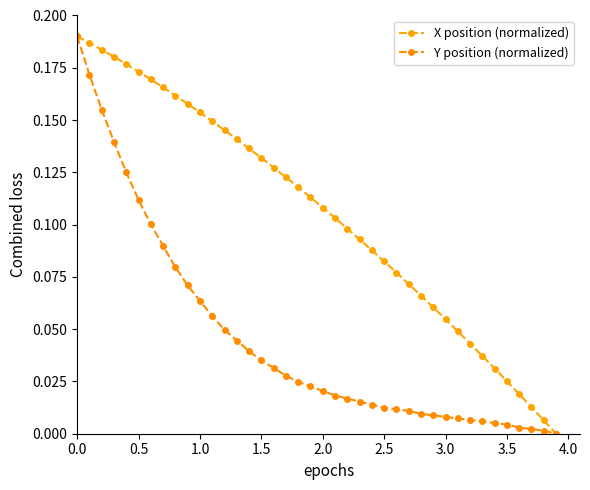

True or false: Y position (normalized) and X position (normalized) cross at least once.

False